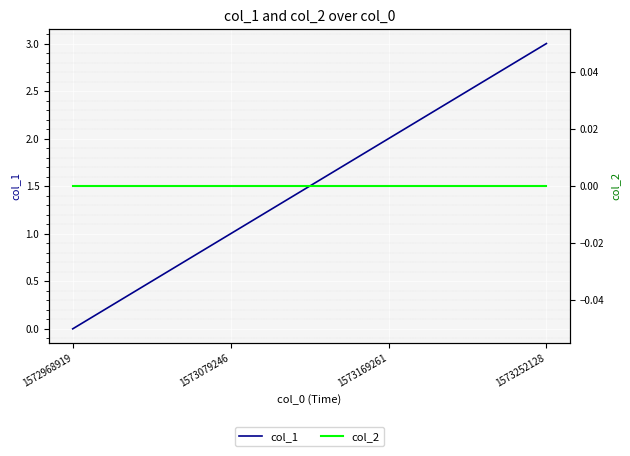

Which series has the widest spread of values?

col_1